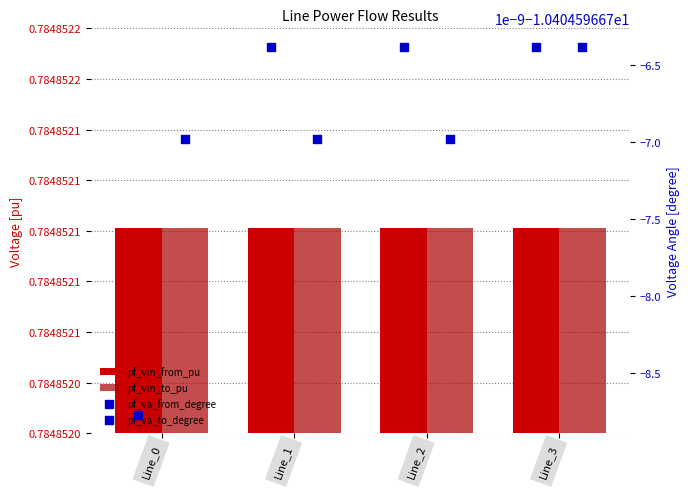

What are all the series names shown in the legend?

pf_vm_from_pu, pf_vm_to_pu, pf_va_from_degree, pf_va_to_degree